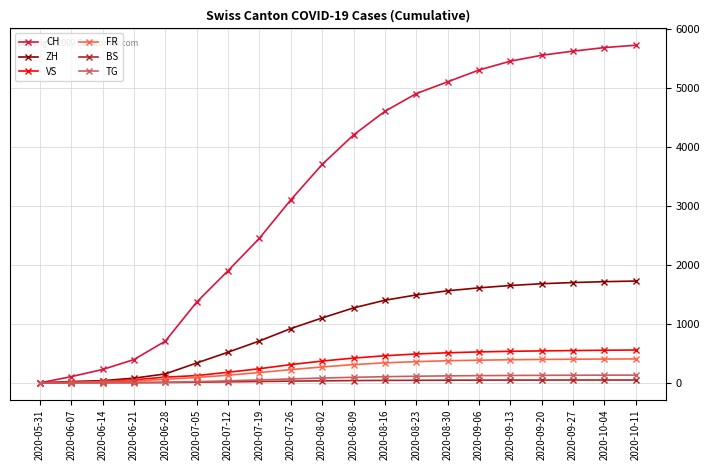

What is the maximum value for ZH?

1725